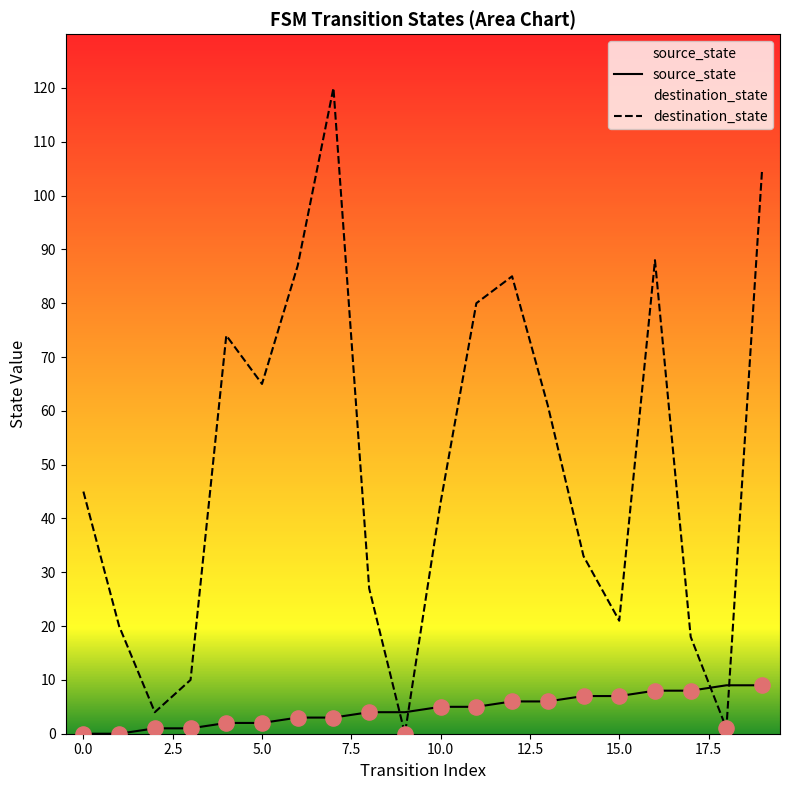

What is the total value across all series at 18?

10